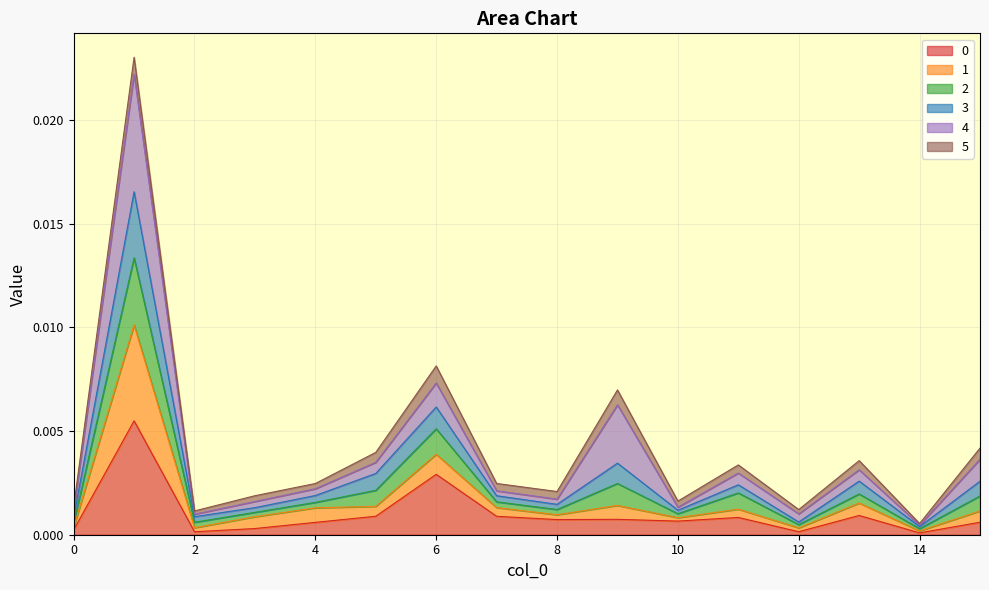

At which category does 0 reach its first local valley?

2